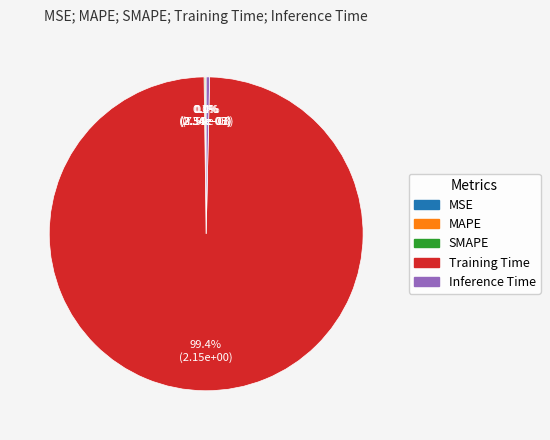

What is the total percentage of Inference Time and Training Time?

99.8%